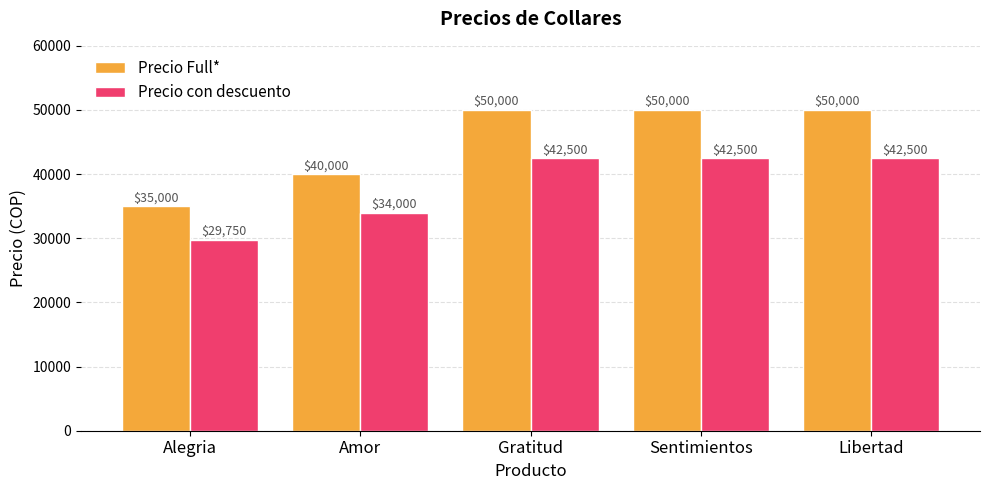

How many bars are there in each group?

2